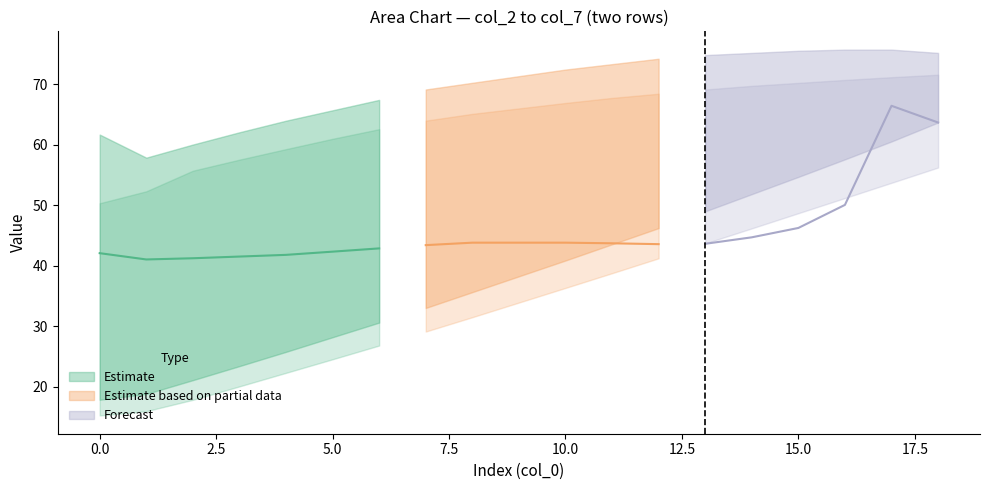

At how many categories does at least one series exceed 65?

1